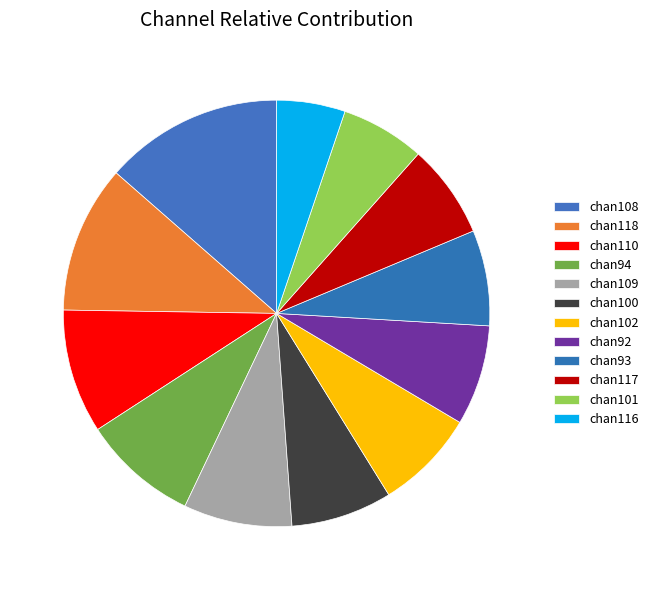

Count the number of slices in the pie.

12